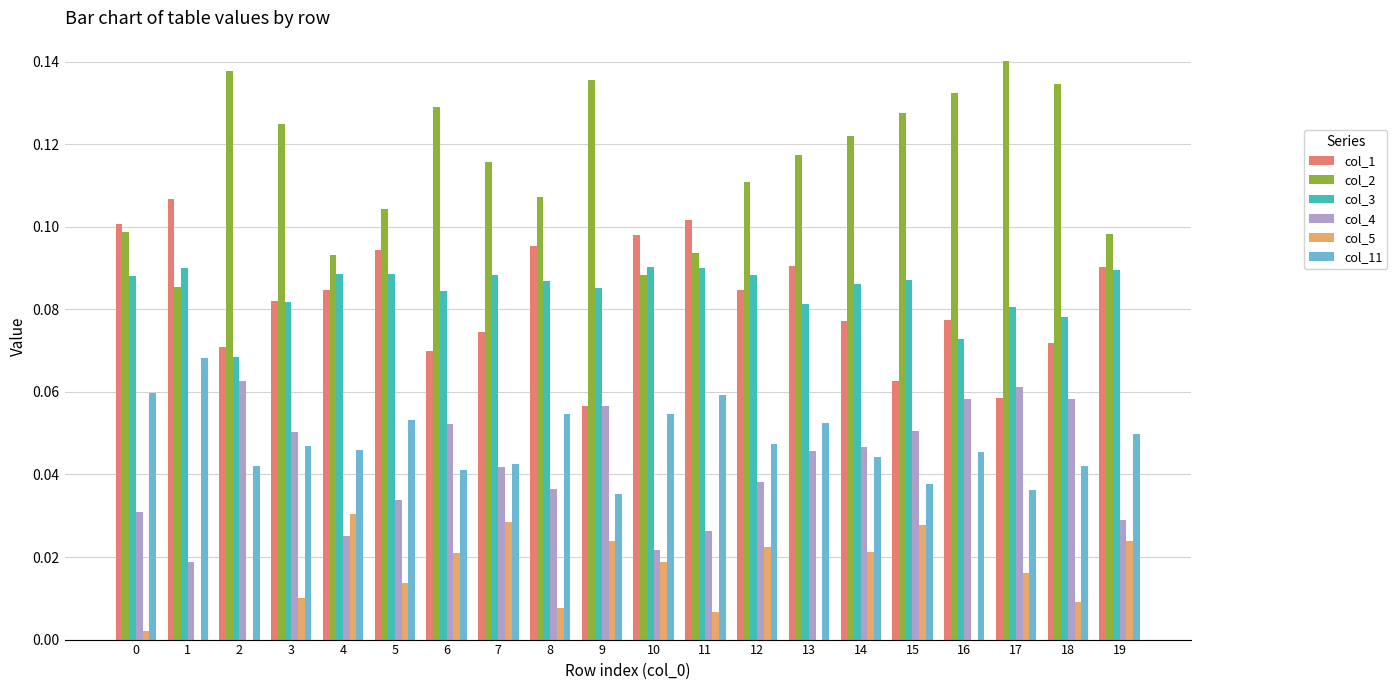

Between 0 and 1, which series saw the biggest shift?

col_2